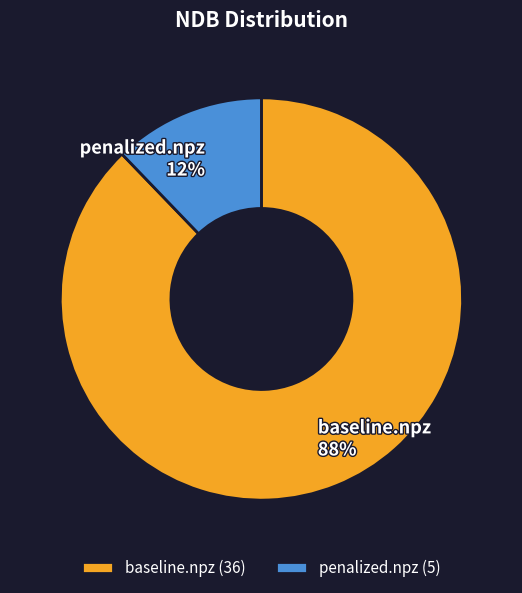

Combined, do baseline.npz and penalized.npz account for over 50%?

Yes